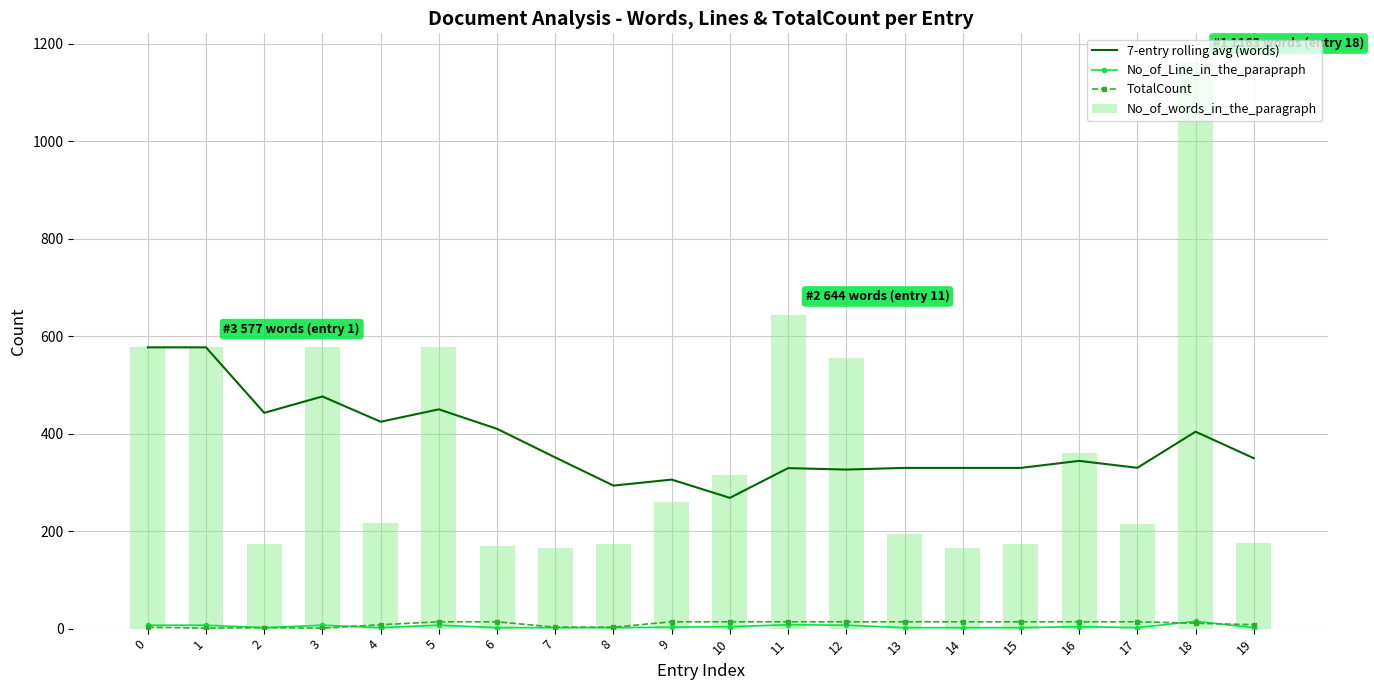

At which label is 7-entry rolling avg (words) closest to 422?

4